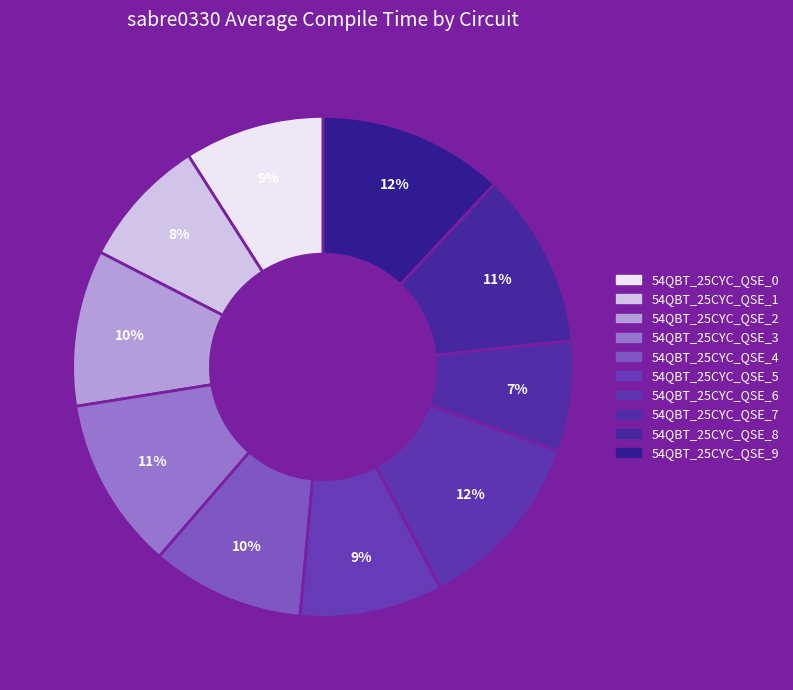

The 54QBT_25CYC_QSE_7 slice represents 22% of the pie. True or false?

False